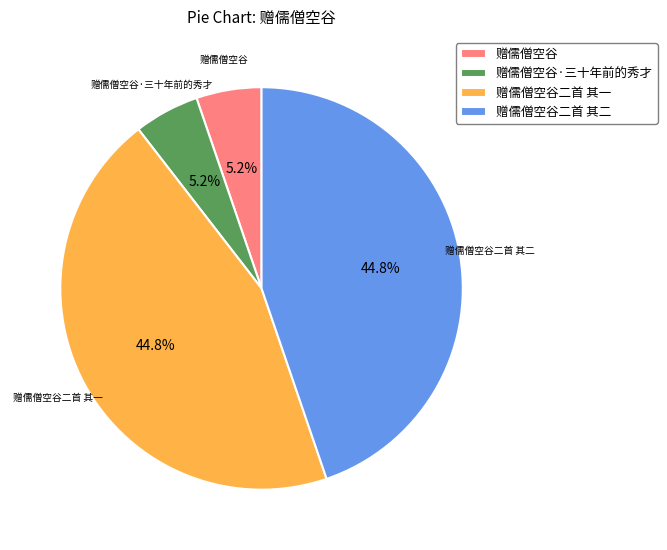

True or false: 赠儒僧空谷·三十年前的秀才 accounts for 5% of the total.

True